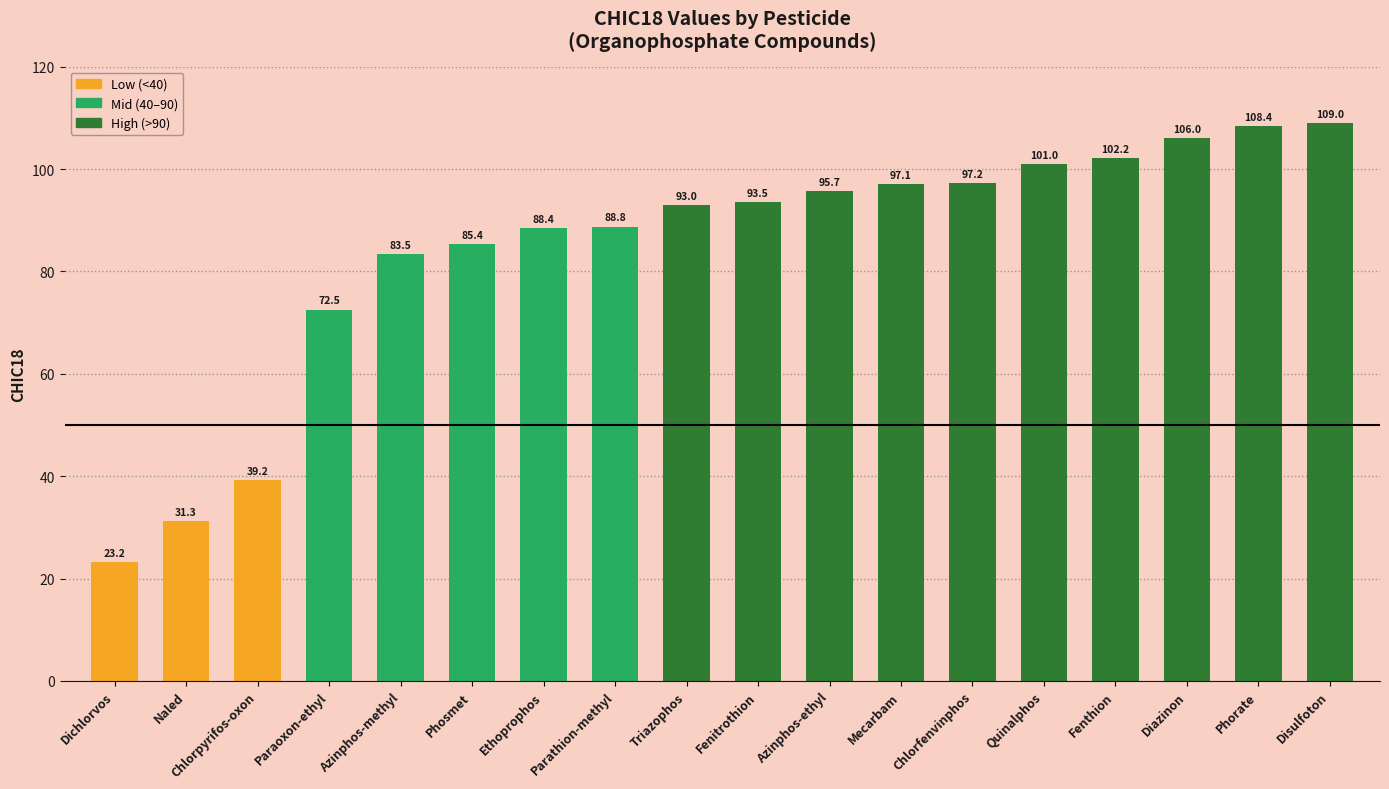

How many values are below 93?

9